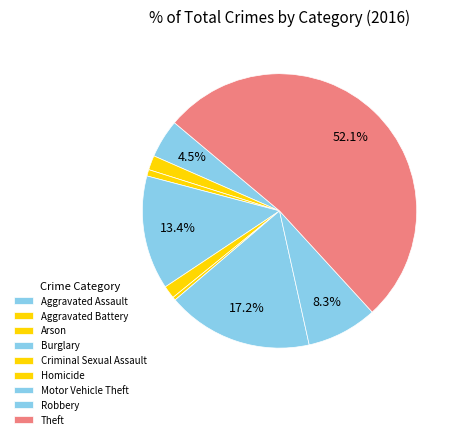

True or false: Theft accounts for 52% of the total.

True